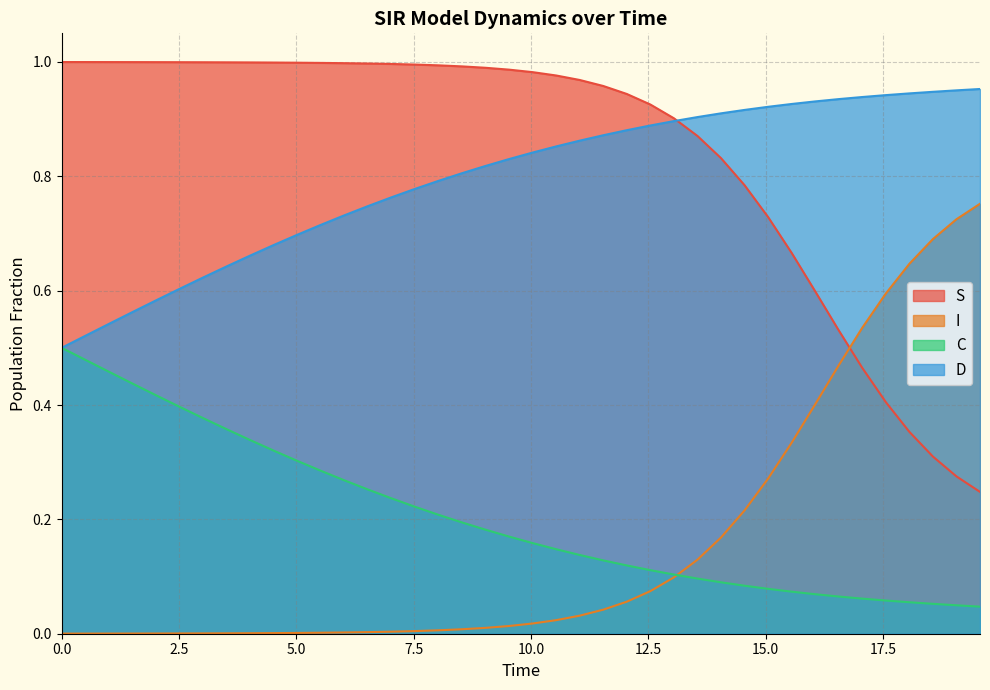

Reading left to right, transcribe all the data shown in this chart.

S: 1.0	1.0	1.0	1.0	1.0	1.0	1.0	1.0	1.0	1.0	1.0	1.0	1.0	1.0	1.0	1.0	1.0	1.0	1.0	1.0	1.0	1.0	1.0	1.0	0.9	0.9	0.9	0.9	0.8	0.8	0.7	0.7	0.6	0.5	0.5	0.4	0.4	0.3	0.3	0.2
I: 0.0	0.0	0.0	0.0	0.0	0.0	0.0	0.0	0.0	0.0	0.0	0.0	0.0	0.0	0.0	0.0	0.0	0.0	0.0	0.0	0.0	0.0	0.0	0.0	0.1	0.1	0.1	0.1	0.2	0.2	0.3	0.3	0.4	0.5	0.5	0.6	0.6	0.7	0.7	0.8
C: 0.5	0.5	0.5	0.4	0.4	0.4	0.4	0.4	0.3	0.3	0.3	0.3	0.3	0.3	0.2	0.2	0.2	0.2	0.2	0.2	0.2	0.1	0.1	0.1	0.1	0.1	0.1	0.1	0.1	0.1	0.1	0.1	0.1	0.1	0.1	0.1	0.1	0.1	0.0	0.0
D: 0.5	0.5	0.5	0.6	0.6	0.6	0.6	0.6	0.7	0.7	0.7	0.7	0.7	0.7	0.8	0.8	0.8	0.8	0.8	0.8	0.8	0.9	0.9	0.9	0.9	0.9	0.9	0.9	0.9	0.9	0.9	0.9	0.9	0.9	0.9	0.9	0.9	0.9	1.0	1.0